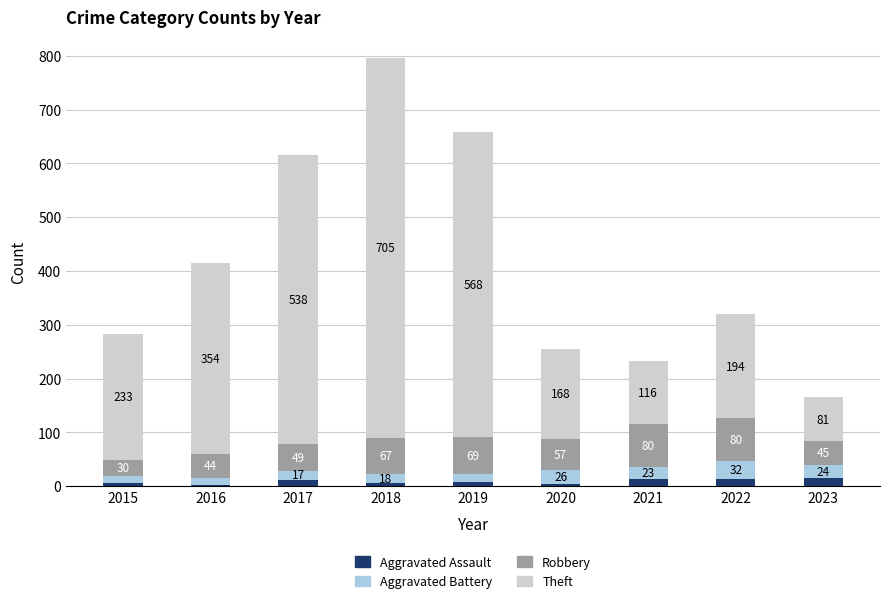

What is the sum of all Aggravated Assault values?

80